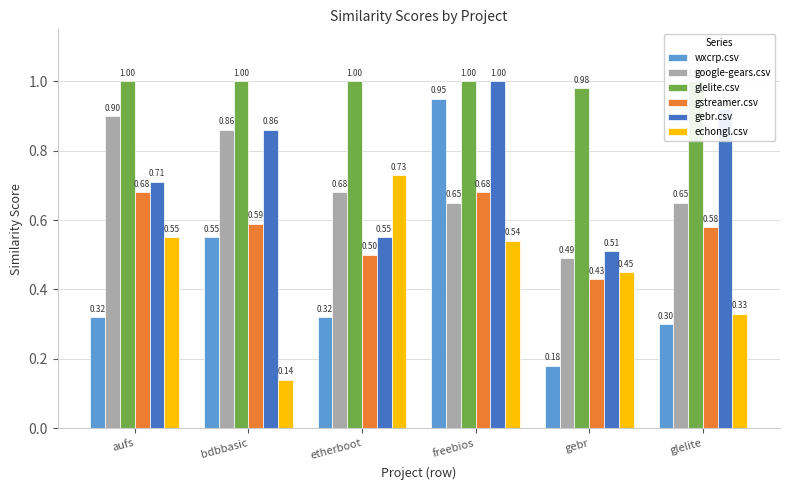

What is the label of the 3rd bar from the left?

etherboot